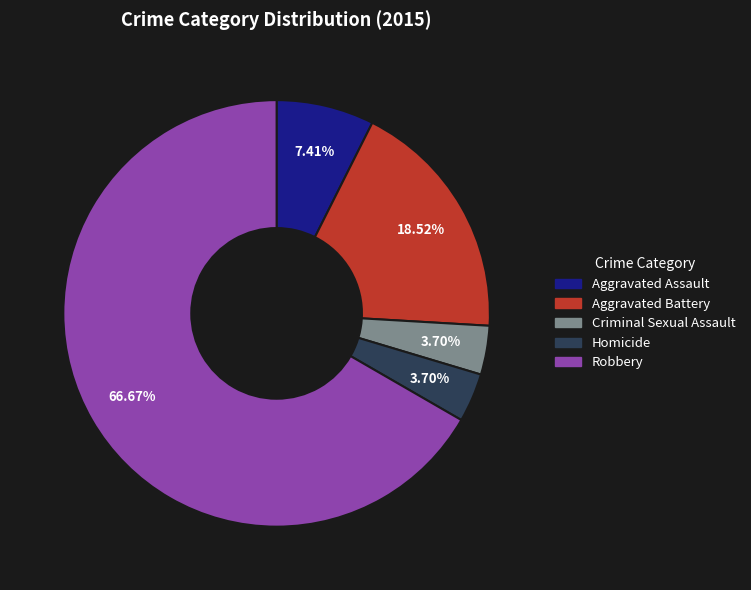

To the nearest percent, what percentage of the pie is Homicide?

4%